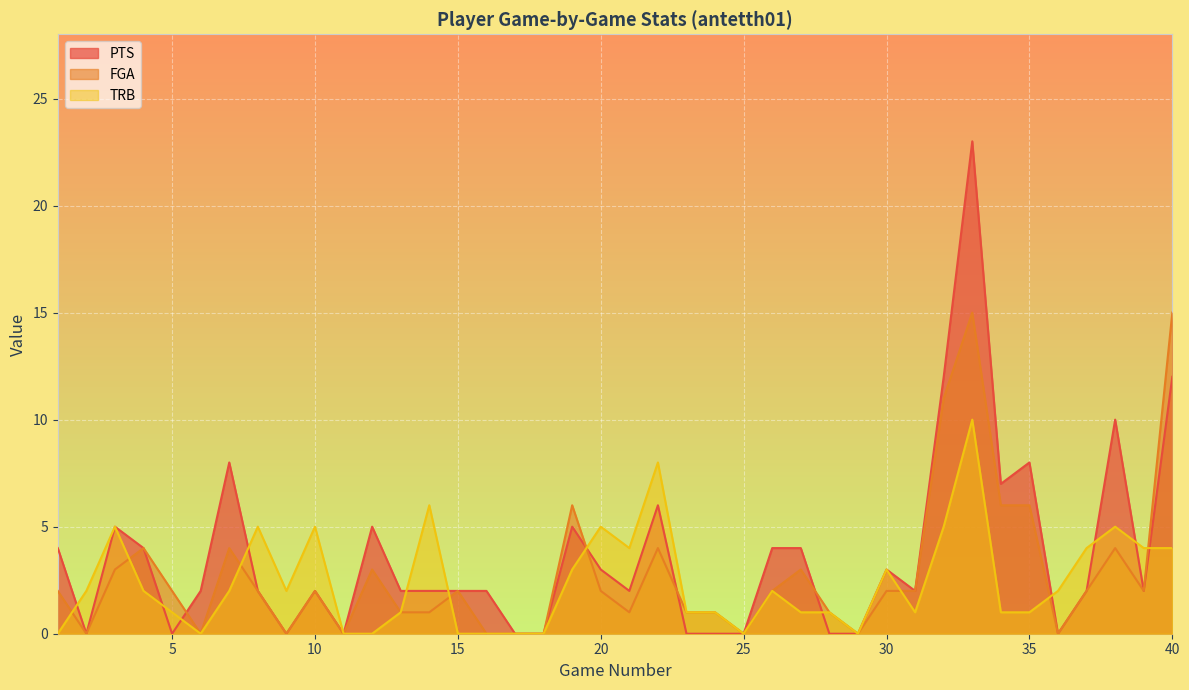

How many series are shown in this chart?

3